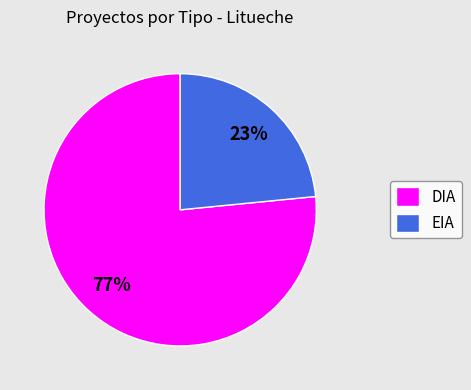

Combined, do EIA and DIA account for over 50%?

Yes